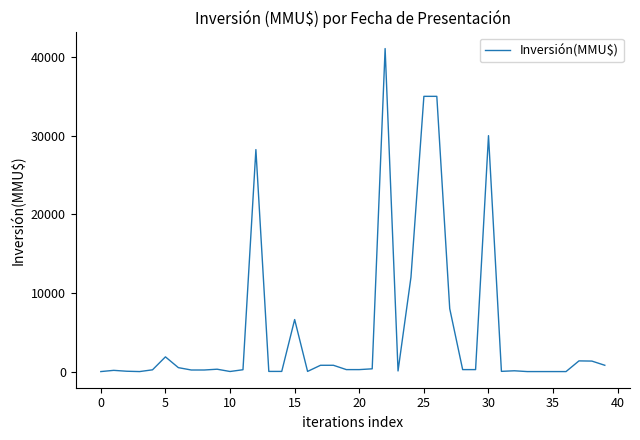

What is the difference between the second highest and second lowest values?

35000